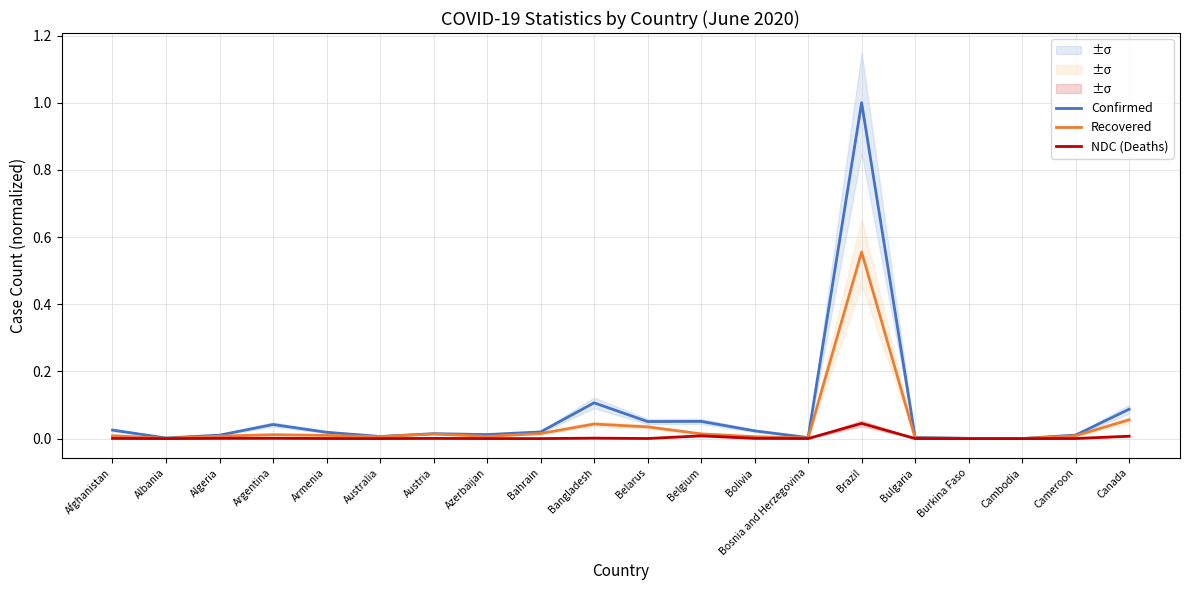

What is the maximum value shown in the chart?

1.0